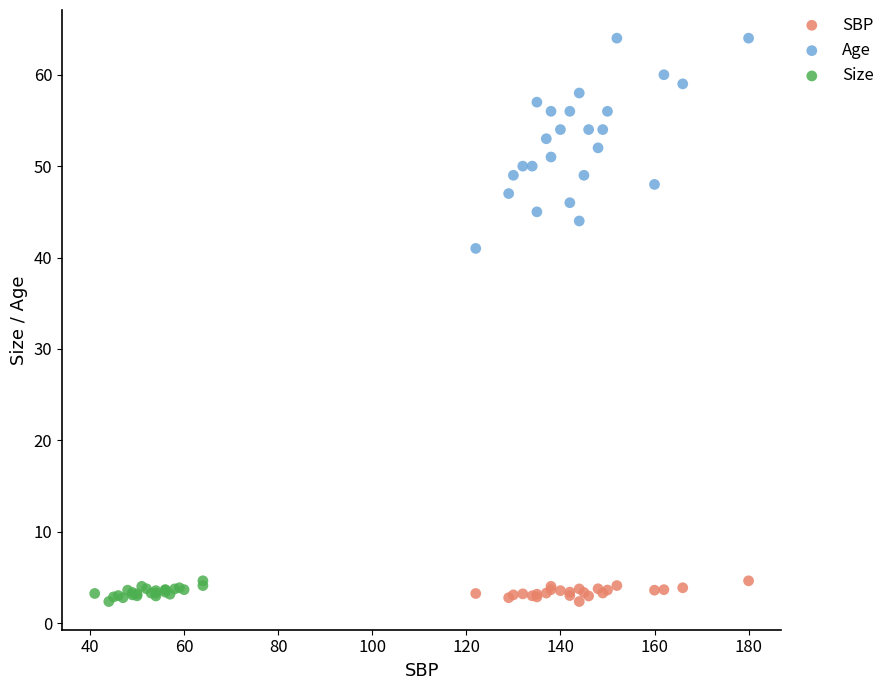

Which series has the widest spread of Y values?

Age